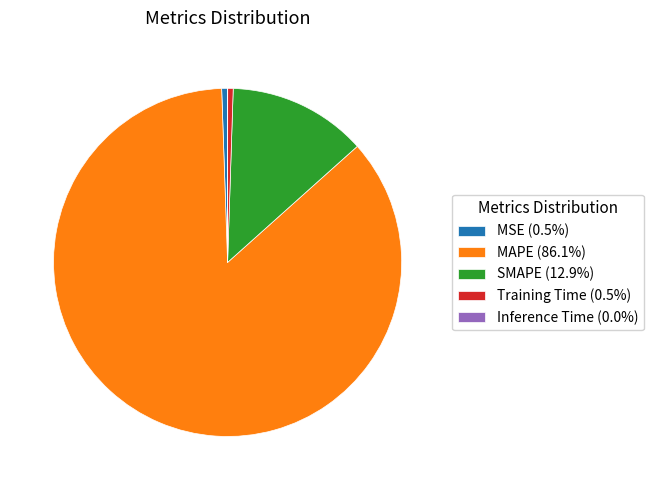

Is there any slice that represents more than half of the pie?

Yes